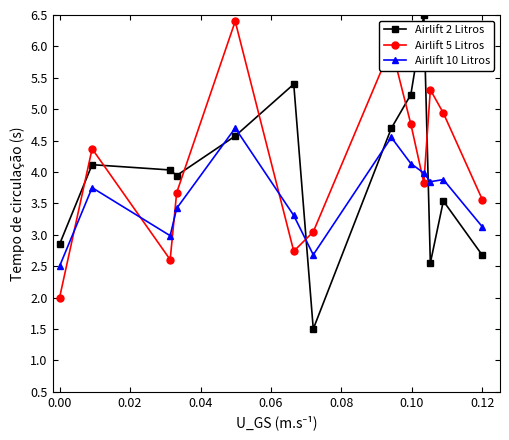

What is the average value of the Airlift 5 Litros series?

4.1